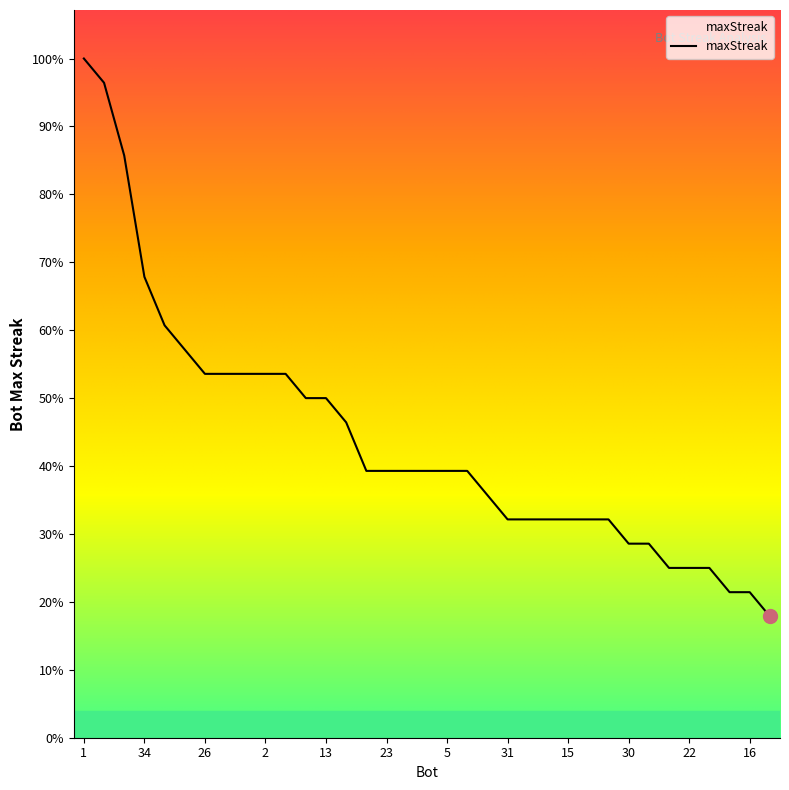

Which label corresponds to the largest value in the chart?

1